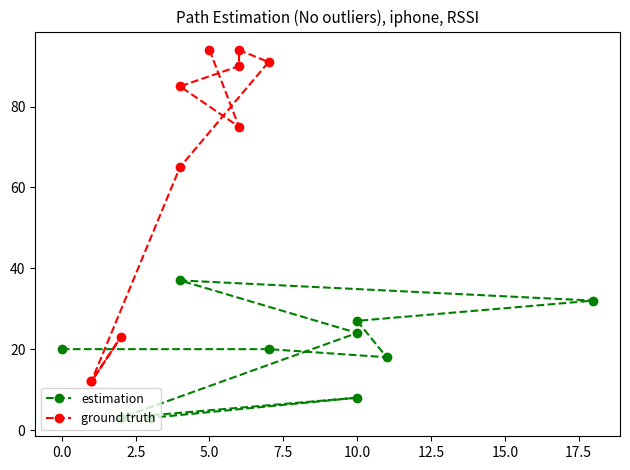

How many interior local peaks does the ground truth series have?

2